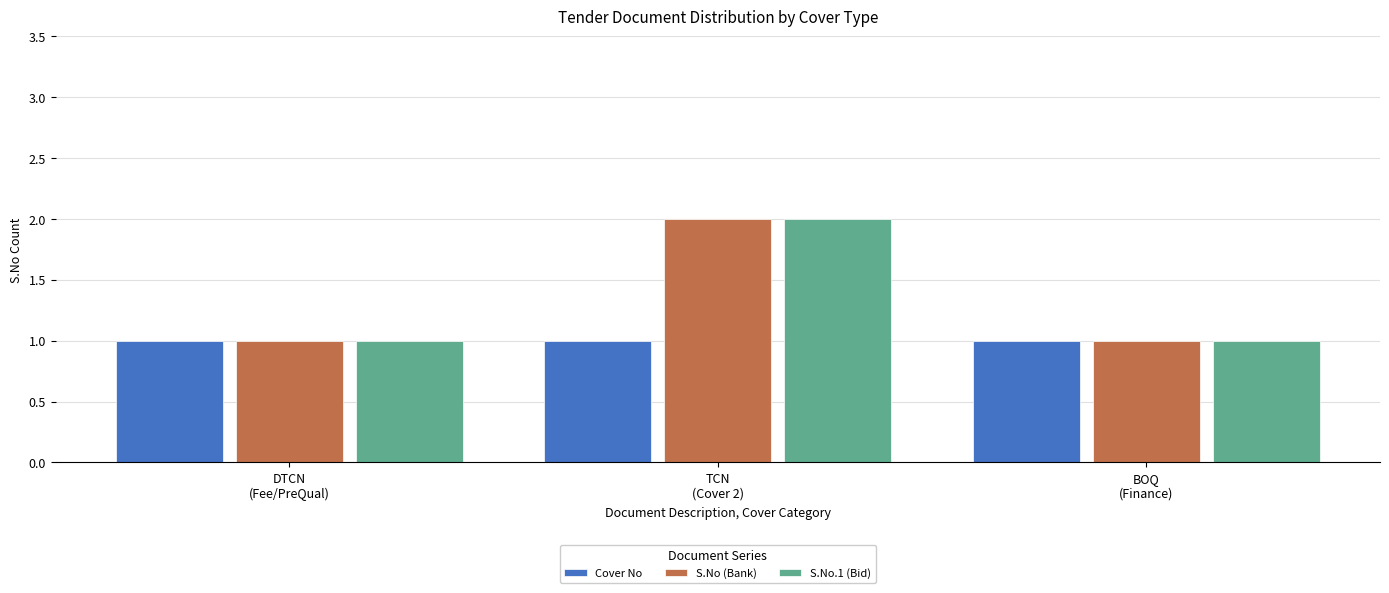

Reading left to right, list all the values displayed in this chart.

Cover No: DTCN
(Fee/PreQual)=1	TCN
(Cover 2)=1	BOQ
(Finance)=1
S.No (Bank): DTCN
(Fee/PreQual)=1	TCN
(Cover 2)=2	BOQ
(Finance)=1
S.No.1 (Bid): DTCN
(Fee/PreQual)=1	TCN
(Cover 2)=2	BOQ
(Finance)=1